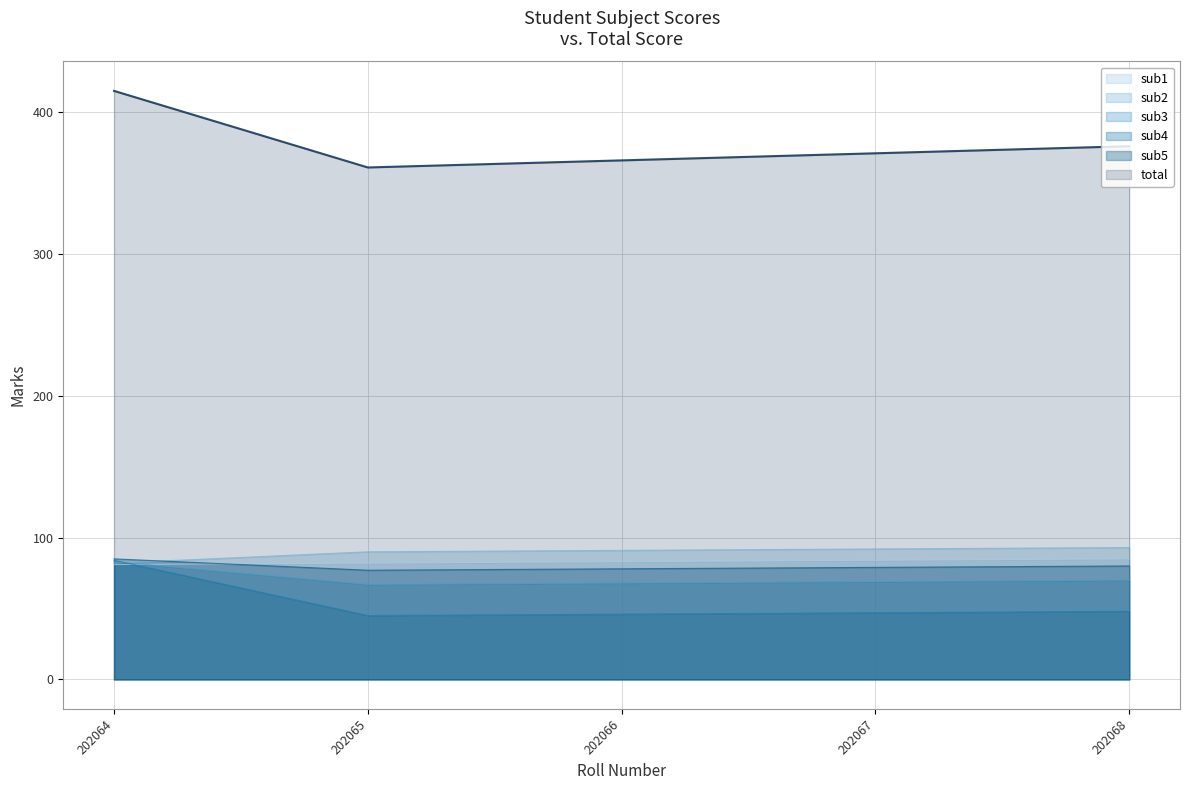

Where does the sub5 series first go above 79?

202064